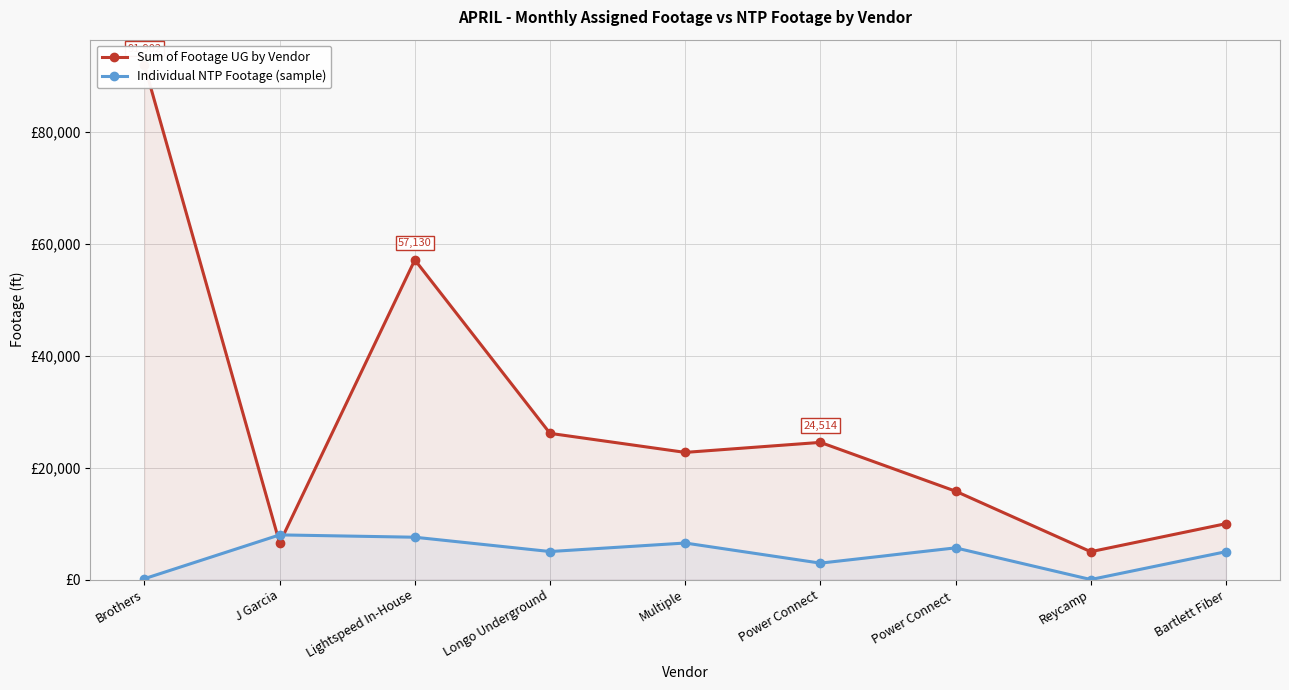

The value of Sum of Footage UG by Vendor at Power Connect is 35528. True or false?

False